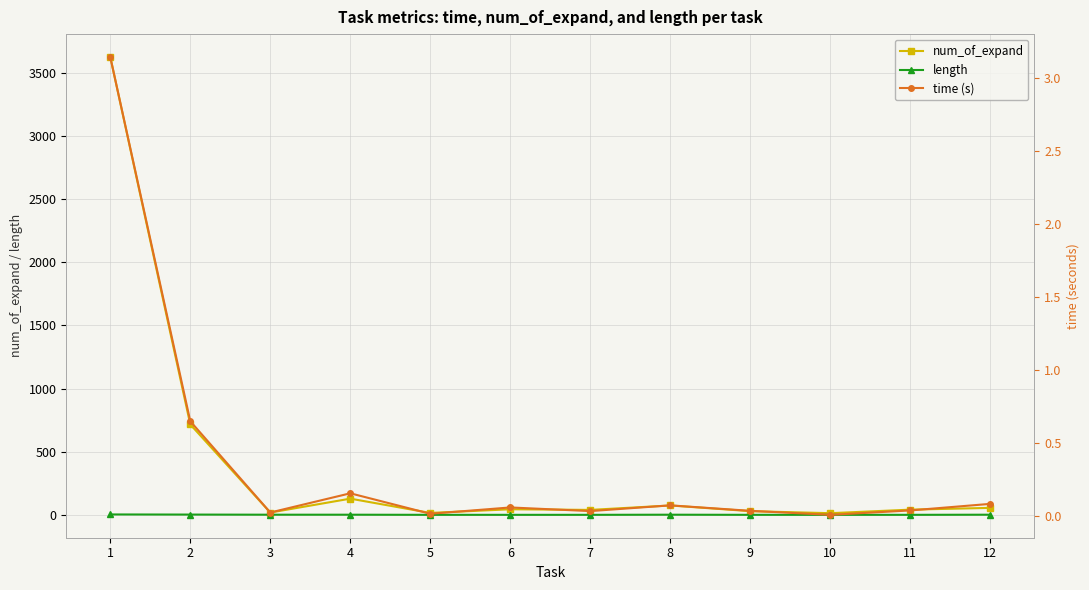

How many lines are shown in the chart?

3